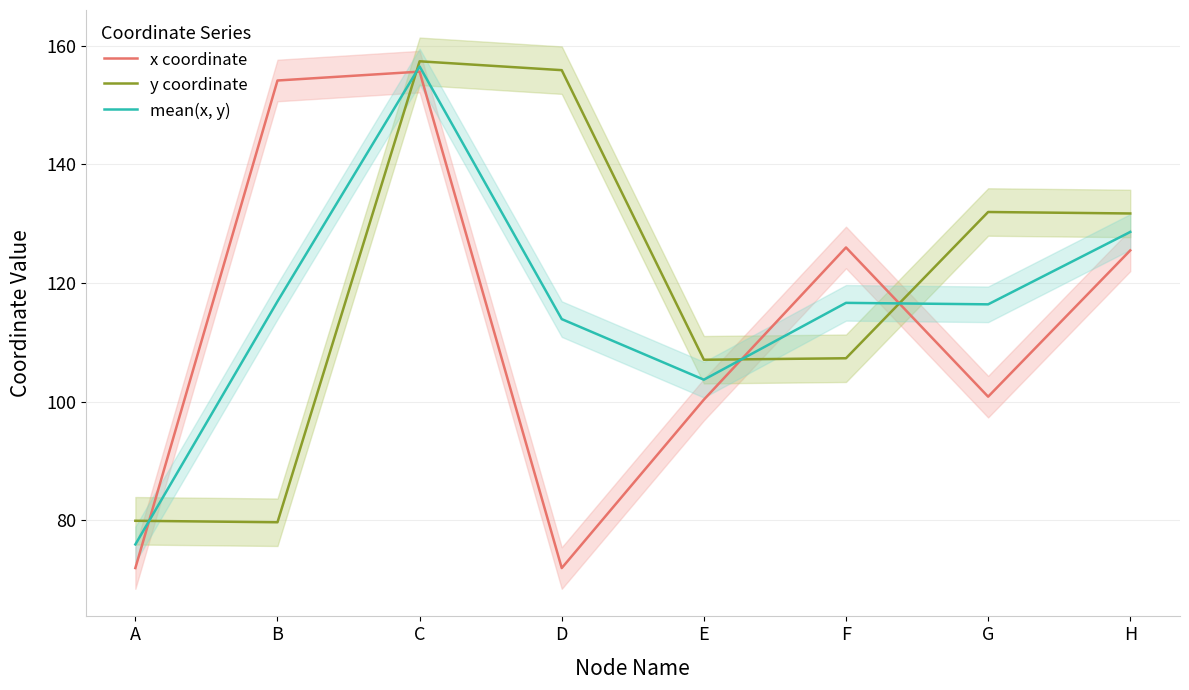

Which category has the highest value across all series?

C